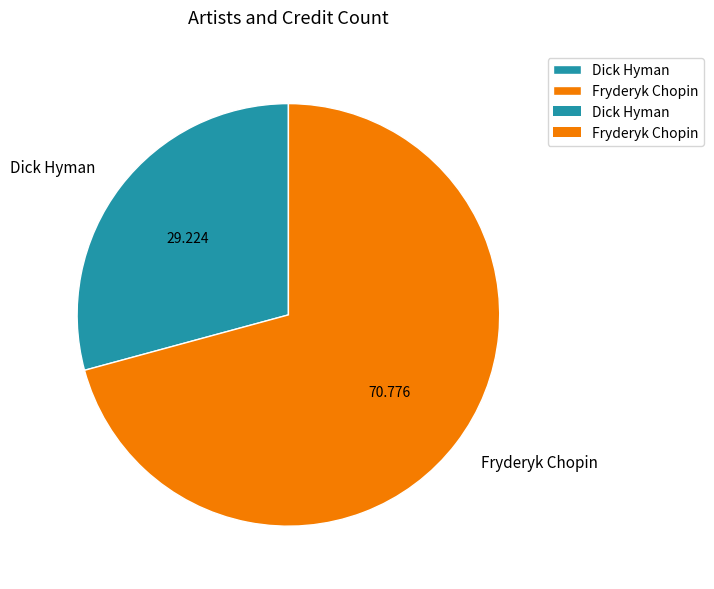

Is there any slice that represents more than half of the pie?

Yes